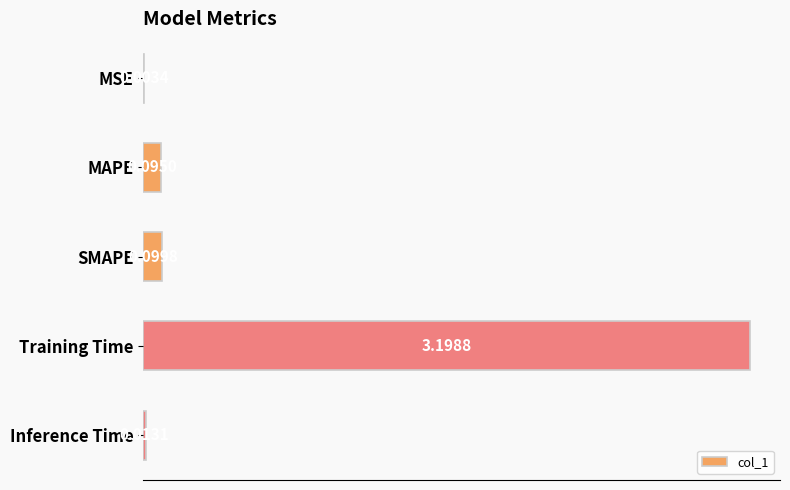

What is the change in value from MSE to Training Time?

+3.2